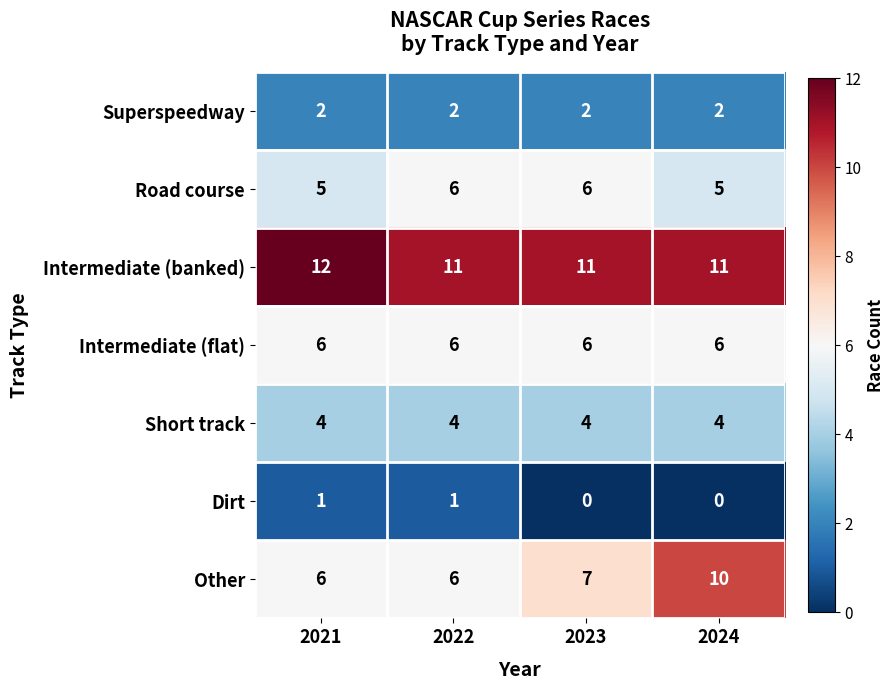

What is the difference between the highest and lowest values at 2022?

10